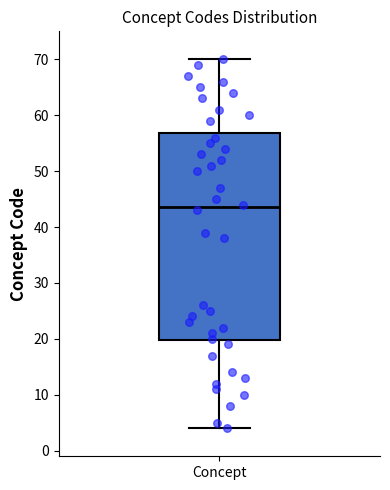

Read this box plot against the y-axis: the position of the median line, the range covered by the box, and the ends of both whiskers. The values are not printed on the chart, so give them approximately, as read against the axis.

median 44, box 20 to 57, whiskers 4 to 70